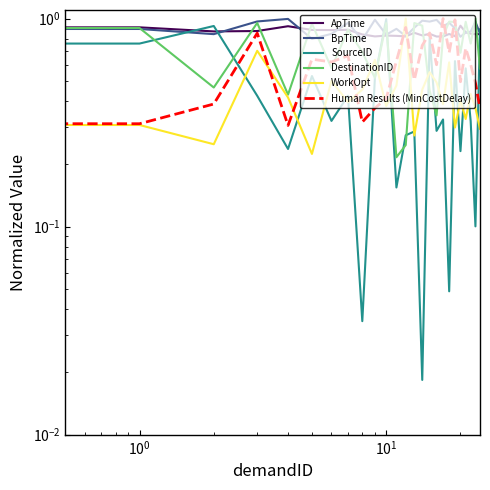

Reading right to left, what are all the values shown in this chart?

ApTime: 0.8	0.8	0.8	0.9	0.9	0.8	0.8	0.8	0.8	0.8	0.8	0.9	0.8	0.8	0.8	0.8	0.8	0.9	0.9	0.9	0.9	0.9	0.9	0.9	1.0
BpTime: 0.8	1.0	0.9	0.9	0.8	0.9	1.0	0.9	1.0	1.0	1.0	0.9	0.8	0.9	0.8	1.0	0.8	1.0	0.8	0.8	1.0	1.0	0.8	0.9	1.0
SourceID: 0.9	0.1	0.3	0.6	0.2	0.6	0.0	0.3	0.3	0.8	0.0	0.3	0.3	0.2	1.0	0.5	0.0	0.4	0.3	0.5	0.2	0.4	0.9	0.8	1.0
DestinationID: 0.6	1.0	0.8	1.0	0.7	1.0	1.0	0.8	0.3	0.5	0.9	1.0	0.2	0.2	1.0	0.5	0.7	0.9	0.6	0.9	0.4	1.0	0.5	0.9	0.4
WorkOpt: 0.3	0.4	0.4	0.3	0.4	0.3	0.6	0.4	0.5	0.6	0.5	0.3	1.0	0.5	0.4	0.6	0.5	0.4	0.5	0.2	0.4	0.7	0.2	0.3	0.5
Human Results (MinCostDelay): 0.4	0.5	0.6	0.7	0.5	1.0	0.7	1.0	0.6	0.9	0.7	0.5	0.9	0.6	0.4	0.4	0.3	0.7	0.6	0.6	0.3	0.9	0.4	0.3	0.6